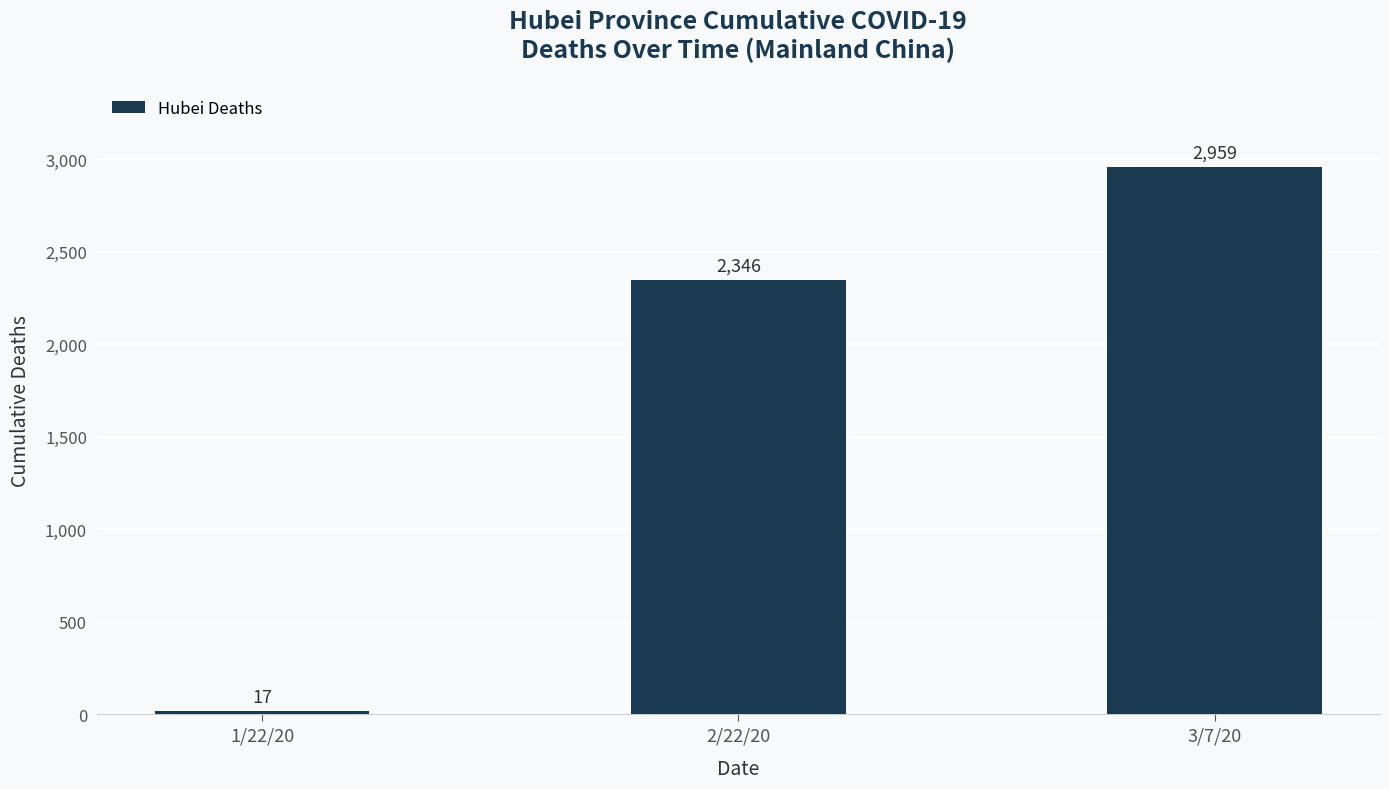

Is it true that the value at 2/22/20 is 2346?

True